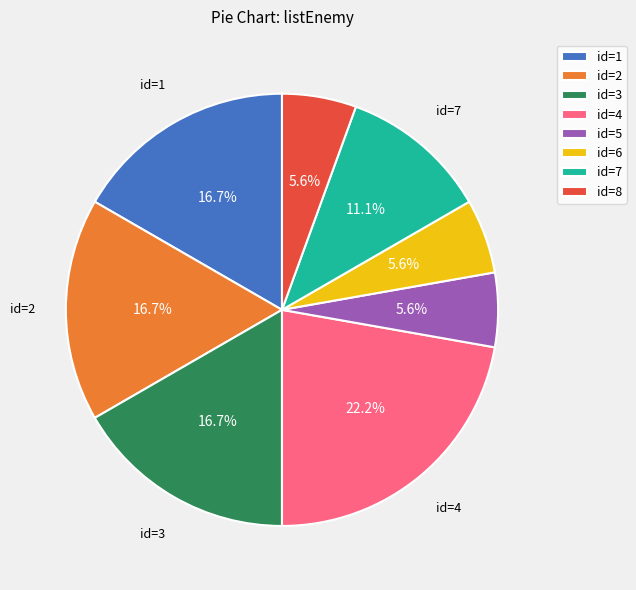

To the nearest percent, what is the difference between the largest and smallest slice percentages?

17%